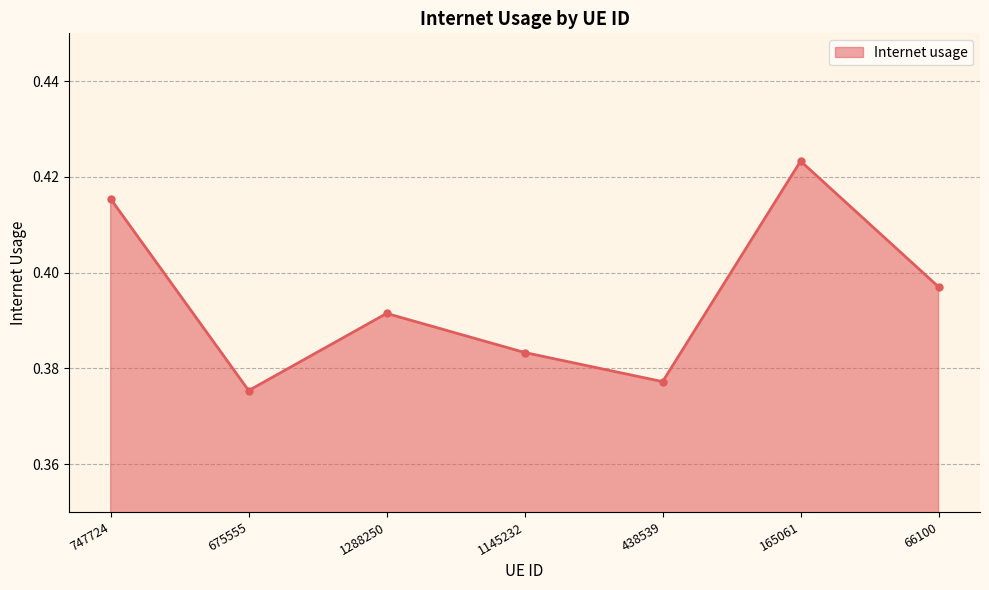

Between 165061 and 438539, which is larger?

165061